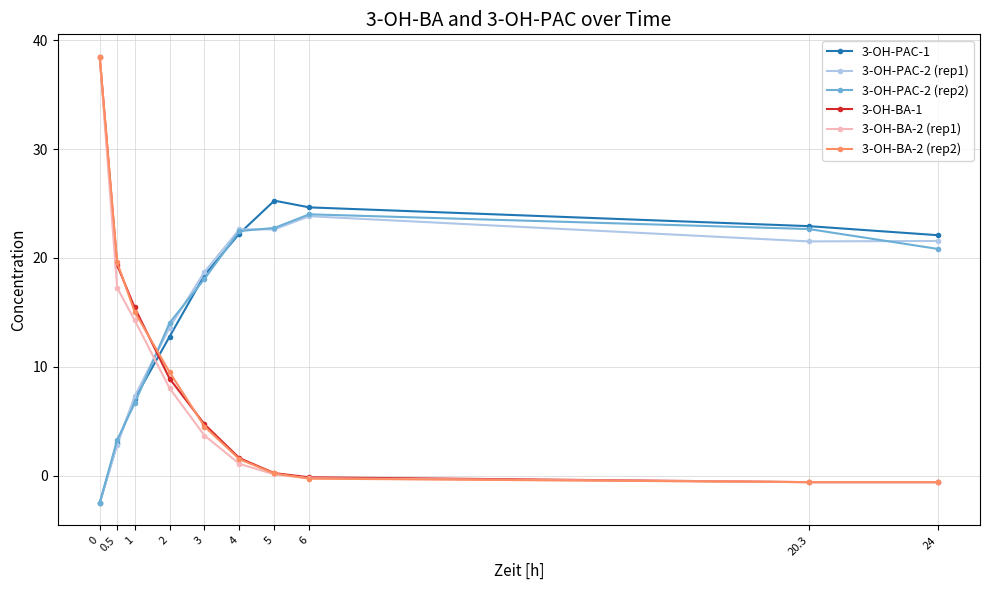

What is the difference between the highest and lowest values at 3?

15.0